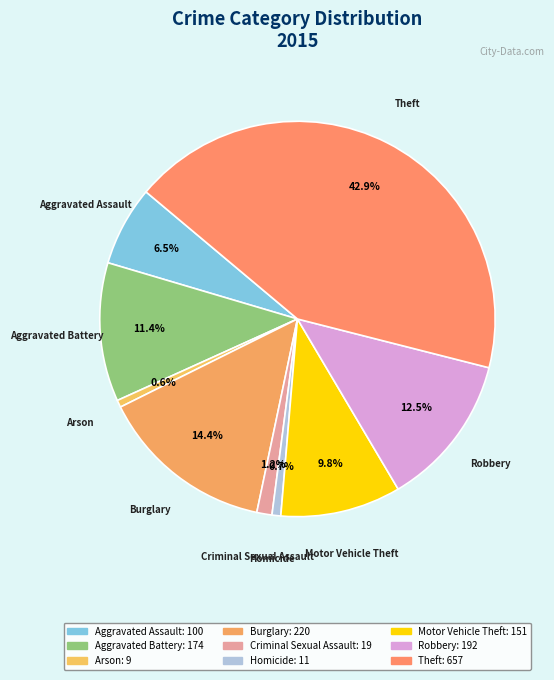

Count the number of slices in the pie.

9